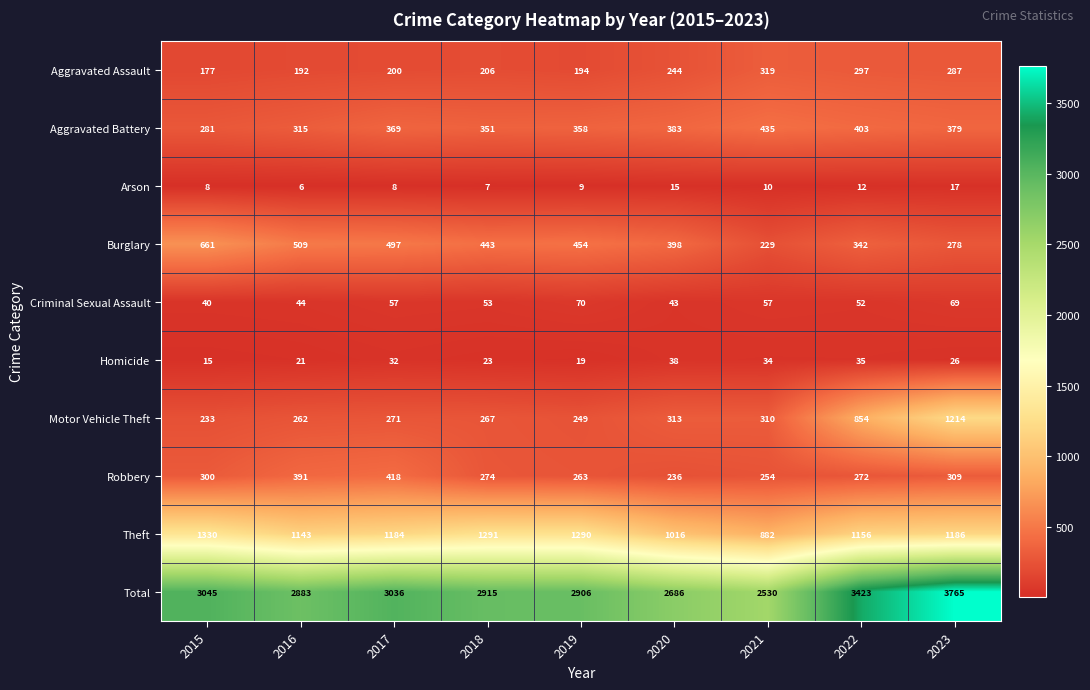

Rank the series at 2019 from highest to lowest value.

Total, Theft, Burglary, Aggravated Battery, Robbery, Motor Vehicle Theft, Aggravated Assault, Criminal Sexual Assault, Homicide, Arson